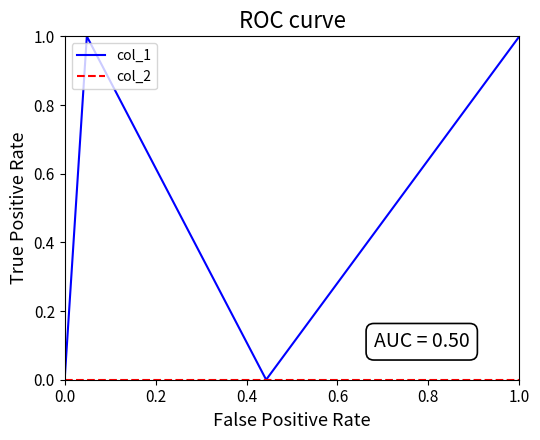

Which series has the largest total across all categories?

col_1